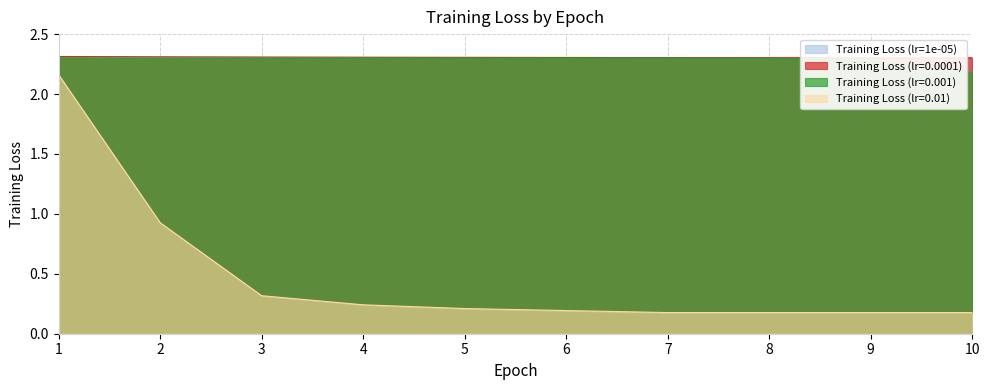

What is the value of the Training Loss (lr=0.0001) point at the 2nd from the left?

2.3